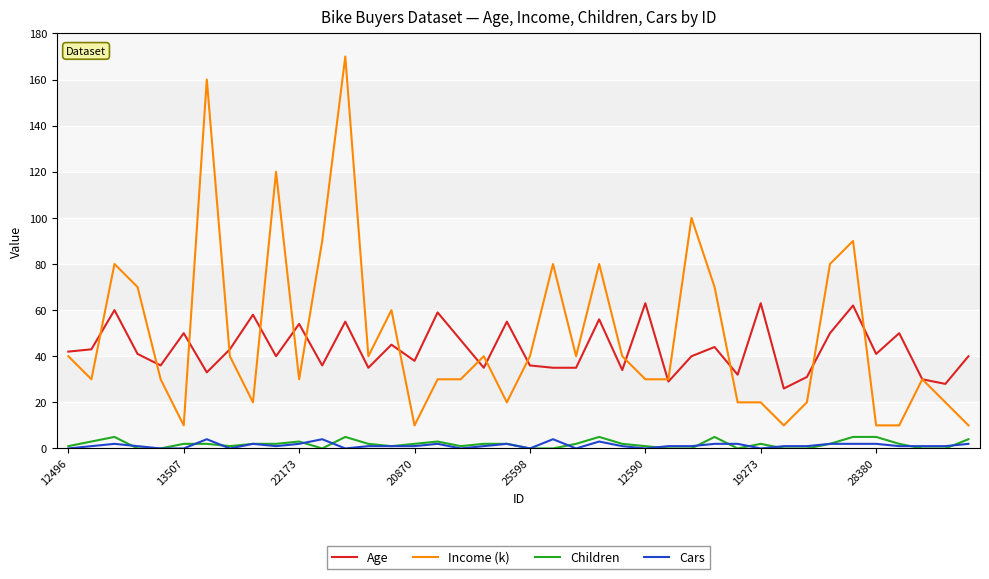

True or false: Children and Income (k) cross at least once.

False